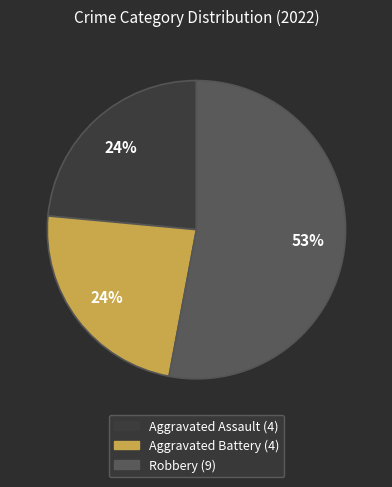

To the nearest percent, what is the average slice percentage?

33%